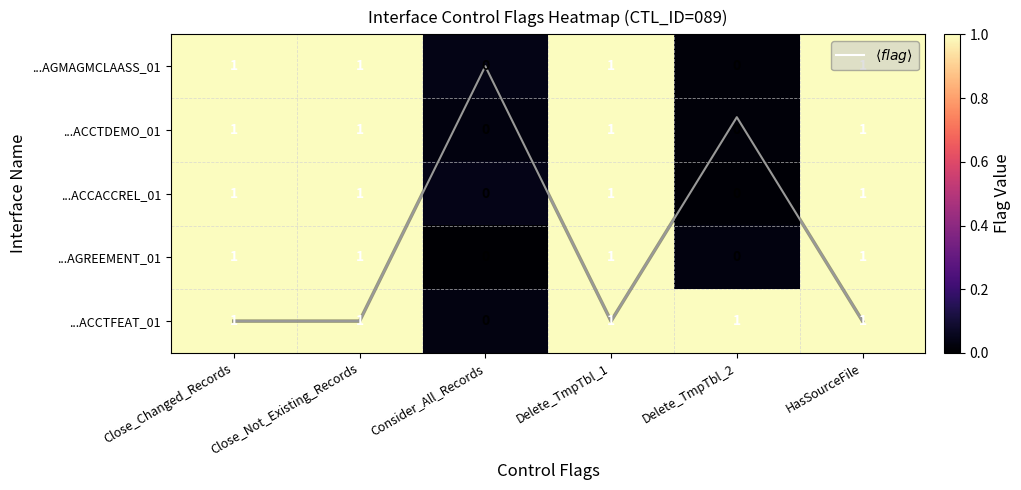

Which category has the lowest value in the row_1 series?

Delete_TmpTbl_2